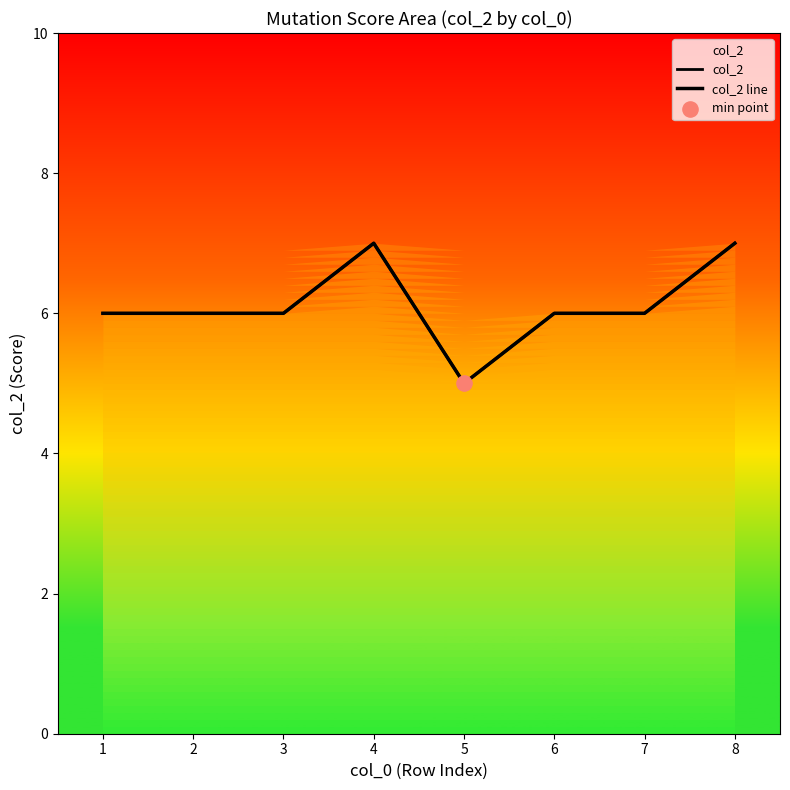

At which category is the sum across all series the highest?

4